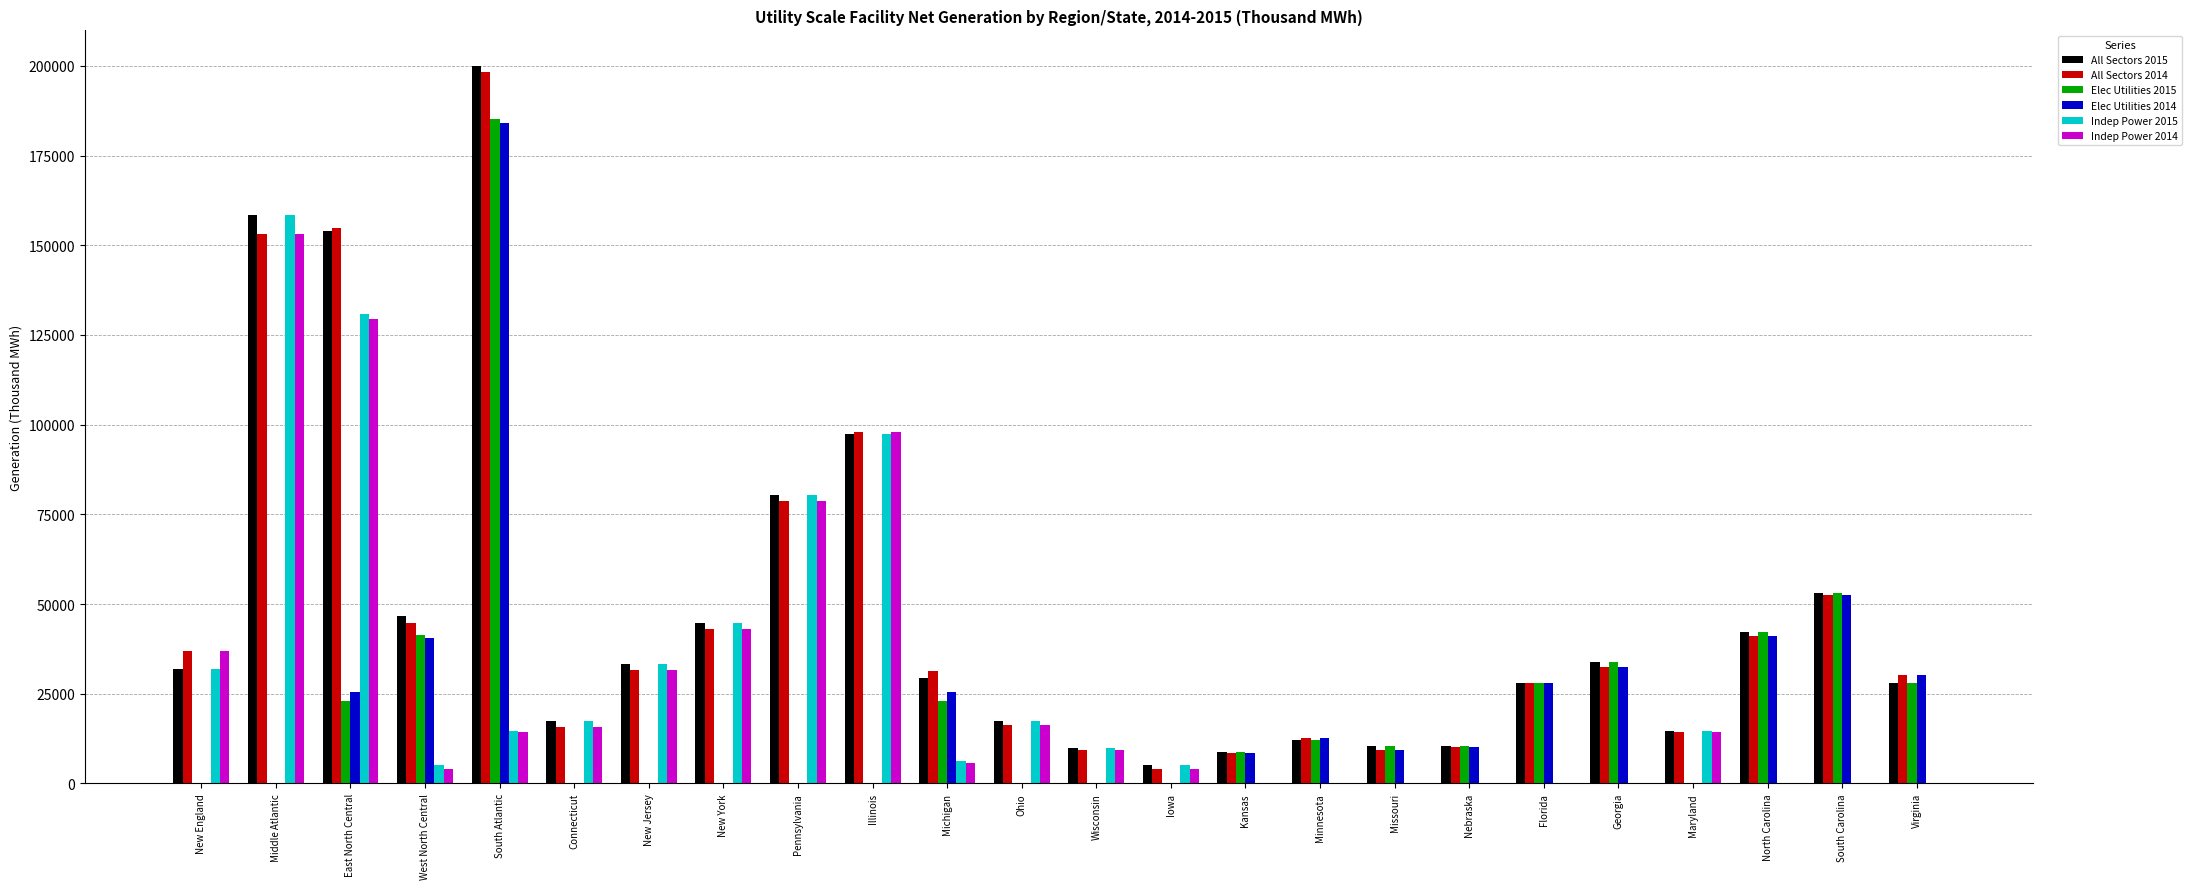

Where is Elec Utilities 2014 nearest to the value 92022?

South Carolina